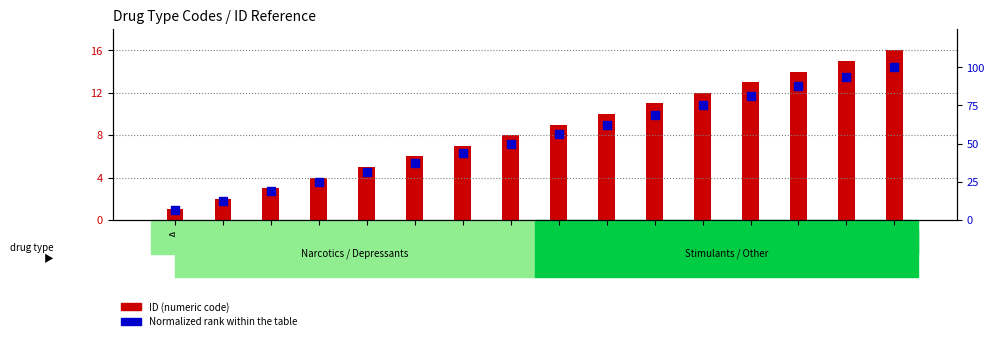

At which category is the sum across all series the highest?

P